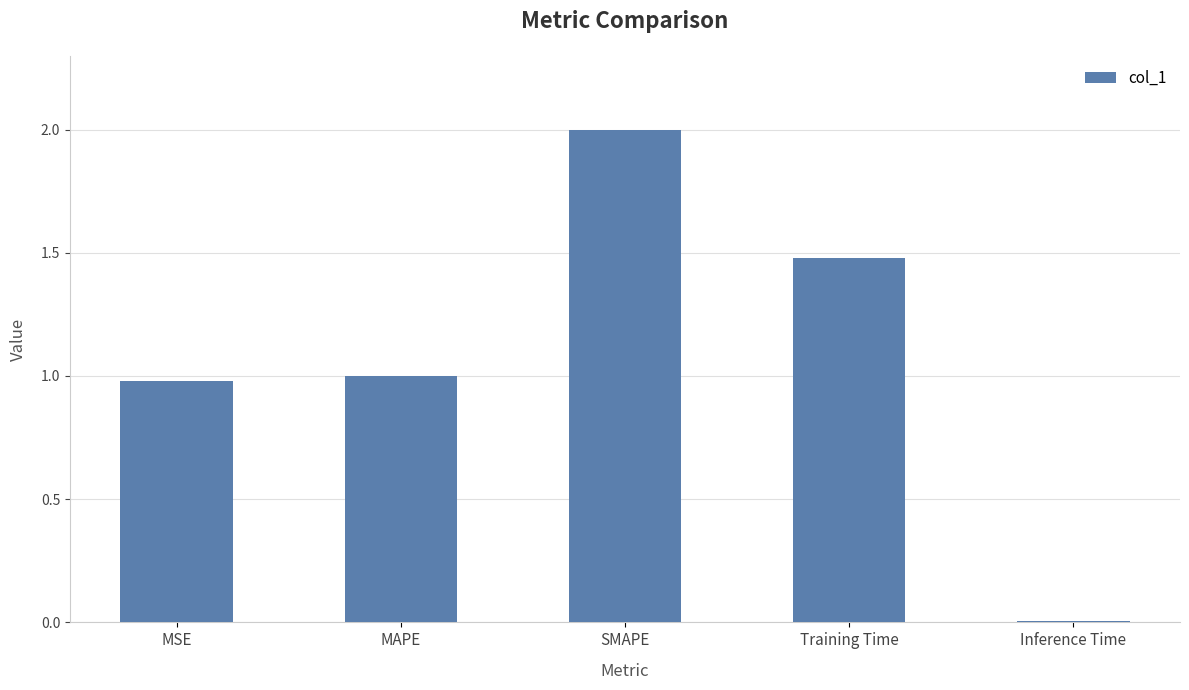

What is the difference between the maximum and minimum values?

2.0